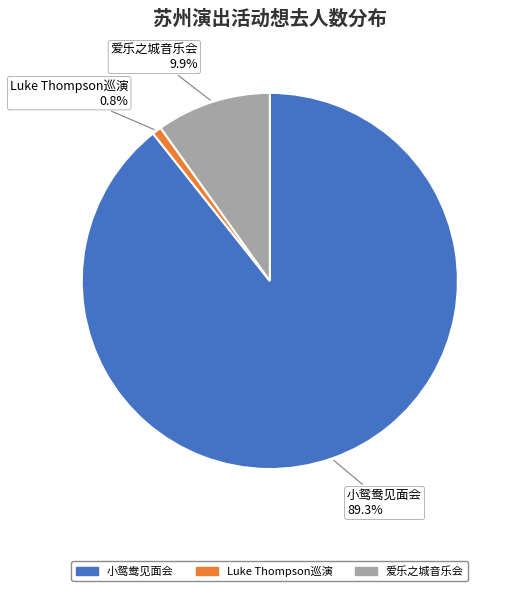

What is the largest slice in the pie chart?

小鸳鸯见面会